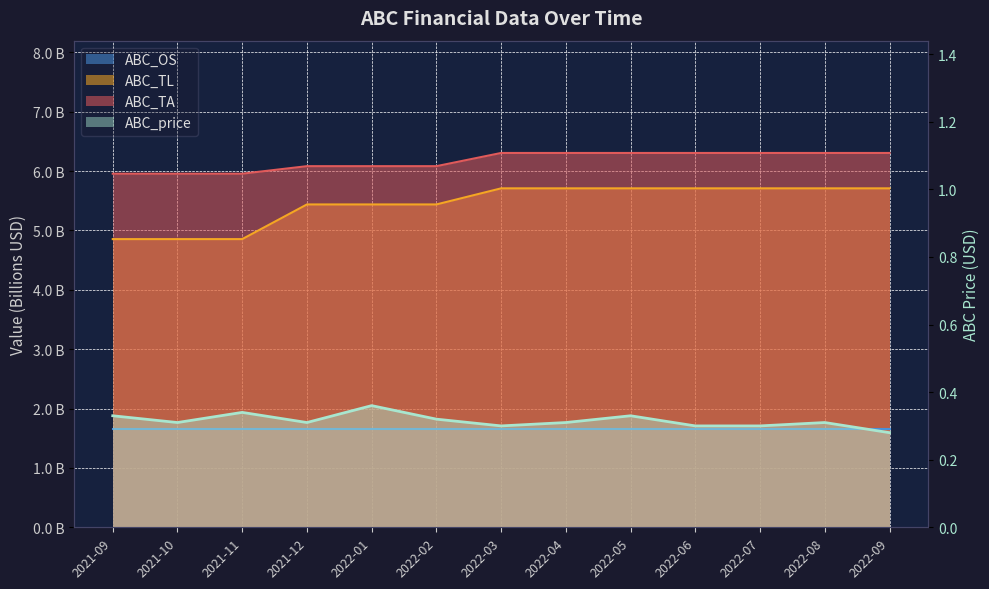

True or false: ABC_price has more than 2 points higher than both neighbors.

True